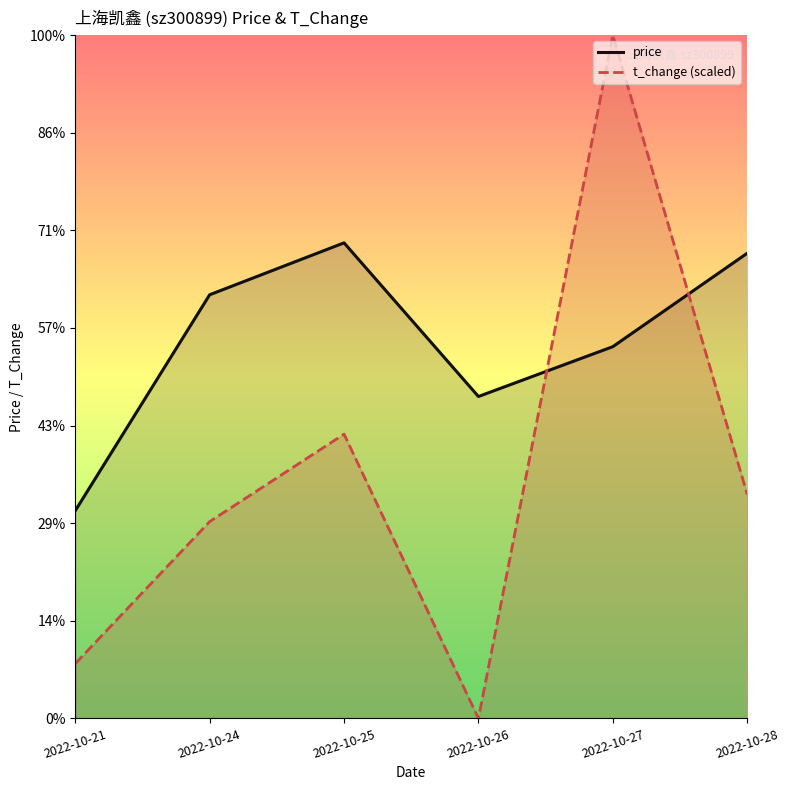

How many interior local peaks does the price series have?

1